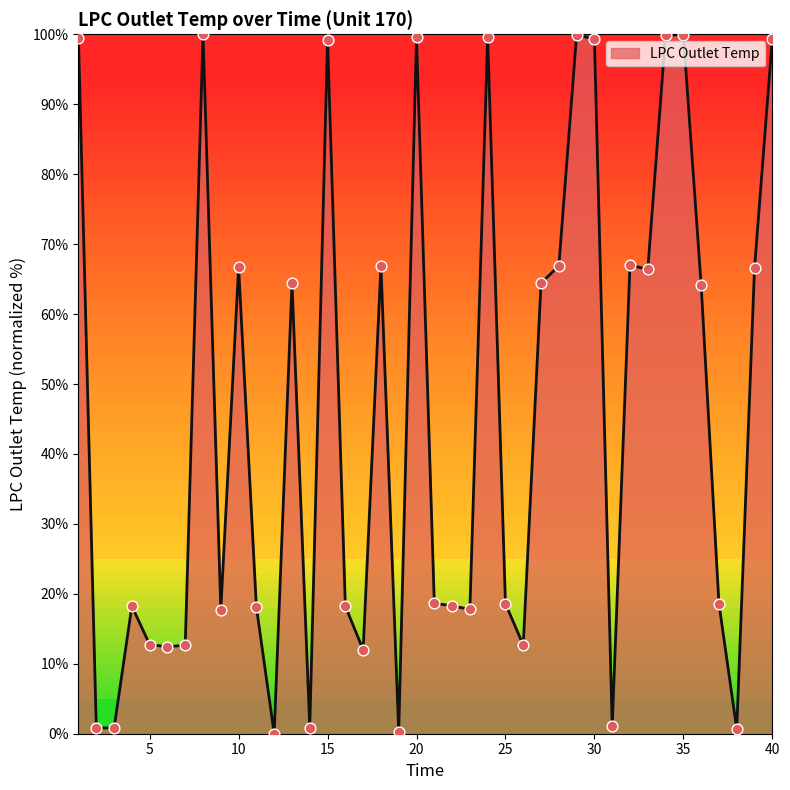

What is the maximum value shown in the chart?

100.0